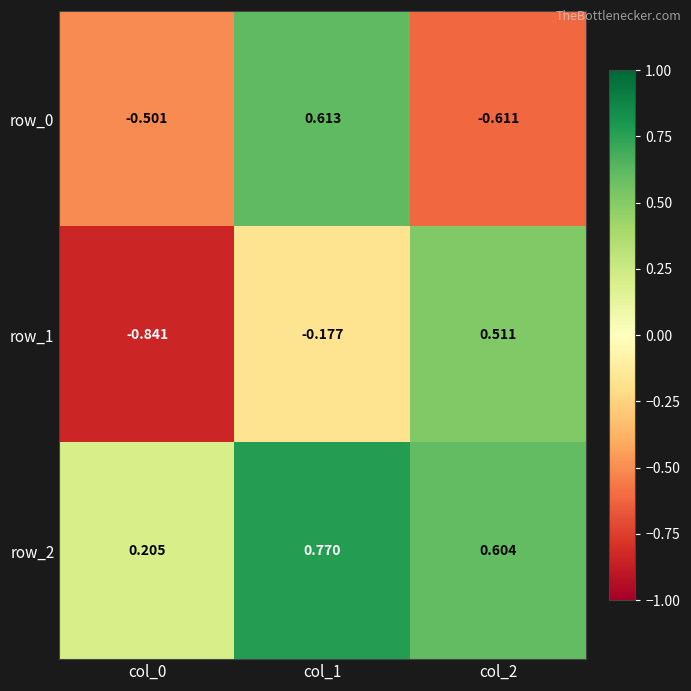

Which category has the lowest value across all series?

col_0